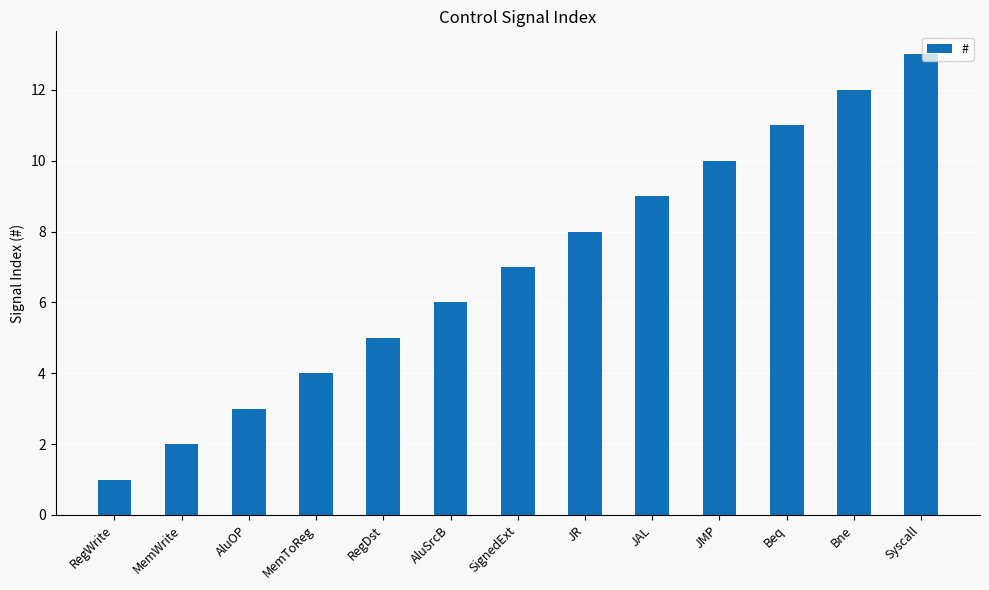

The value at Syscall is 13. True or false?

True